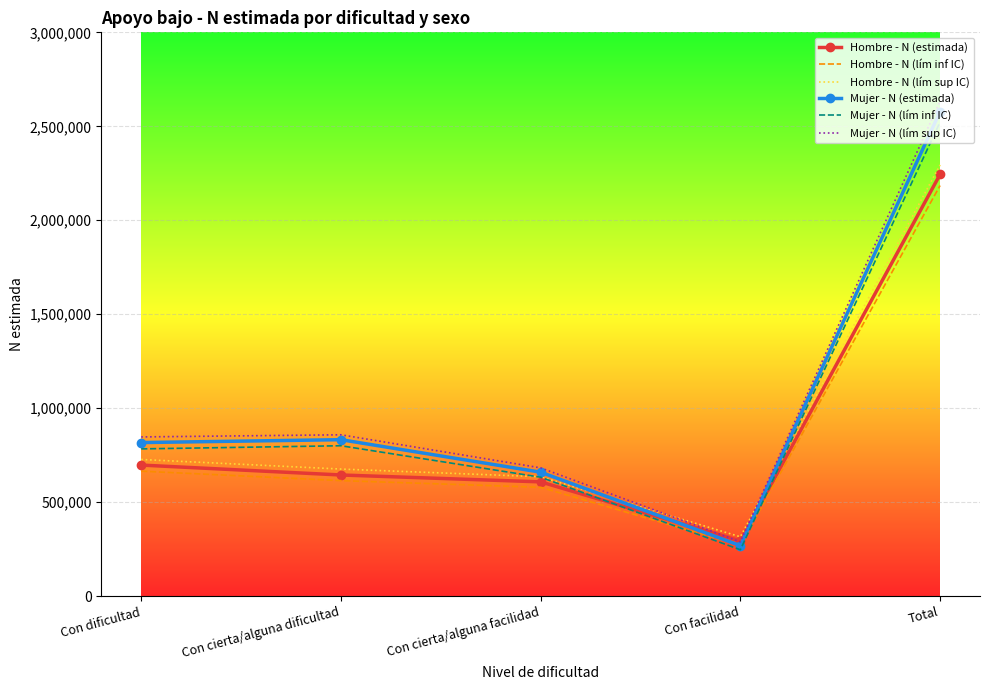

What is the total value across all series at Con facilidad?

1685737